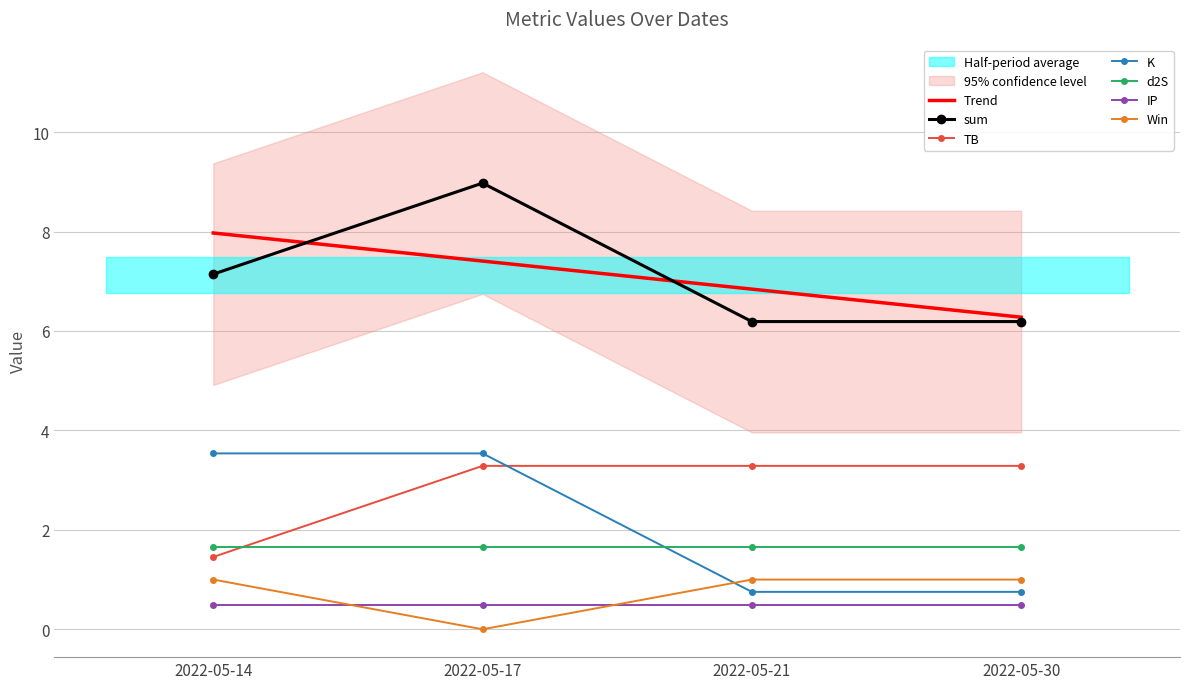

The d2S series shows 1.7 at 2022-05-17. True or false?

True